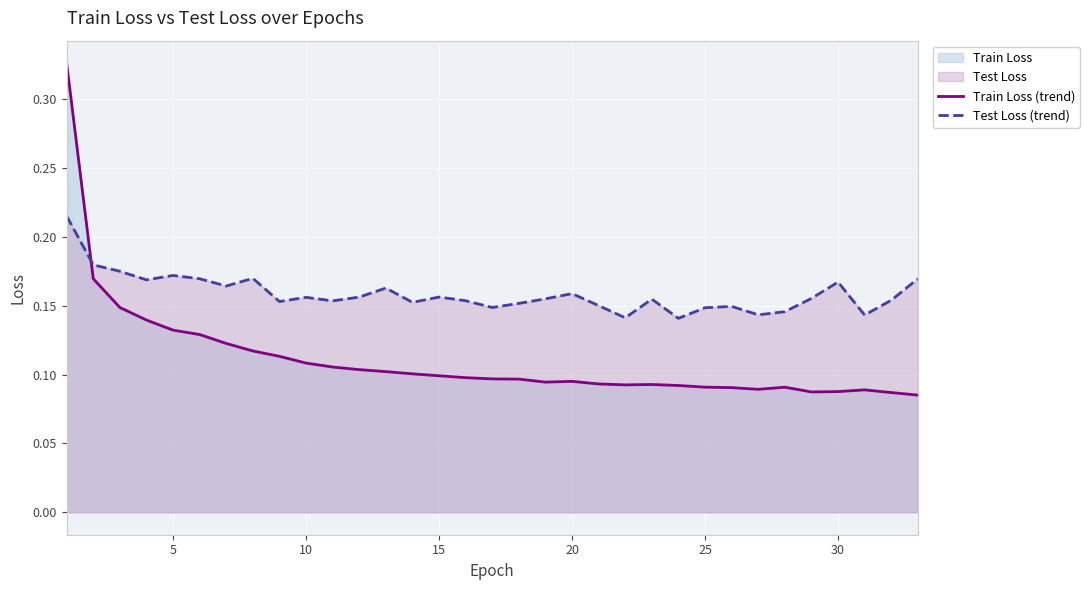

Reading right to left, transcribe all the data shown in this chart.

Train Loss (trend): 0.1	0.1	0.1	0.1	0.1	0.1	0.1	0.1	0.1	0.1	0.1	0.1	0.1	0.1	0.1	0.1	0.1	0.1	0.1	0.1	0.1	0.1	0.1	0.1	0.1	0.1	0.1	0.1	0.1	0.1	0.1	0.2	0.3
Test Loss (trend): 0.2	0.2	0.1	0.2	0.2	0.1	0.1	0.1	0.1	0.1	0.2	0.1	0.2	0.2	0.2	0.2	0.1	0.2	0.2	0.2	0.2	0.2	0.2	0.2	0.2	0.2	0.2	0.2	0.2	0.2	0.2	0.2	0.2